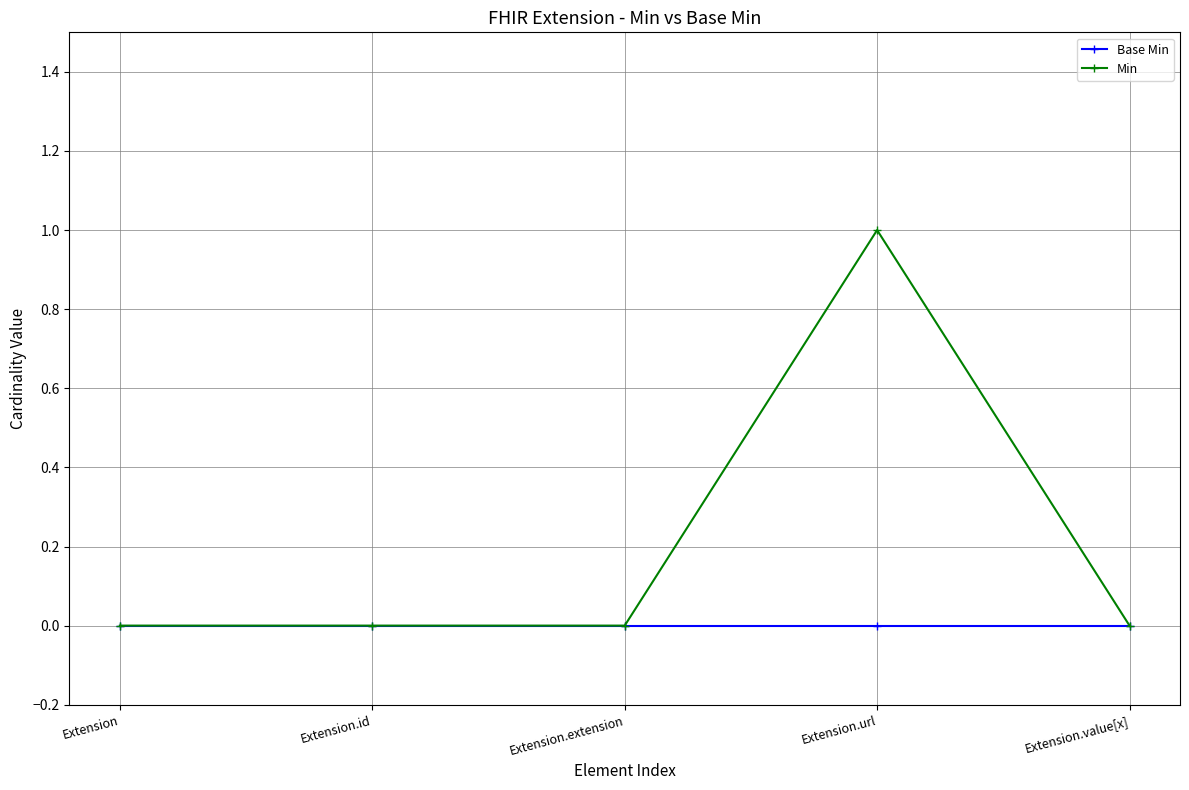

Rank the series by their maximum value, from lowest to highest.

Base Min, Min